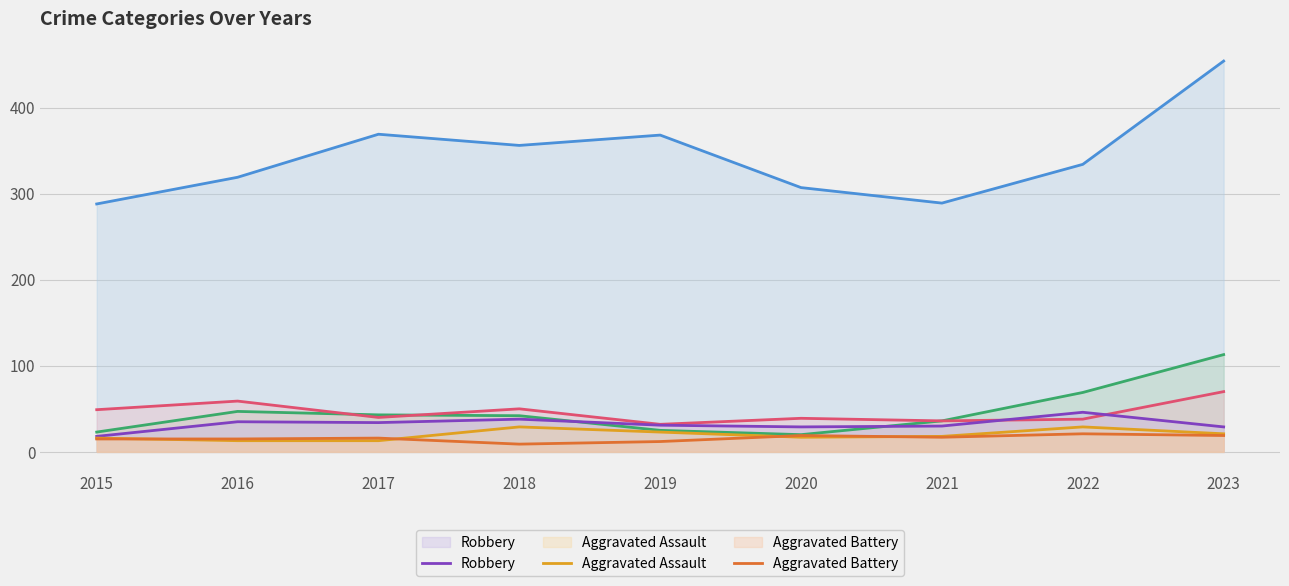

Reading left to right, extract all data points from this chart.

Theft: 2015=288	2016=319	2017=369	2018=356	2019=368	2020=307	2021=289	2022=334	2023=454
Motor Vehicle Theft: 2015=23	2016=47	2017=43	2018=42	2019=25	2020=20	2021=36	2022=69	2023=113
Burglary: 2015=49	2016=59	2017=40	2018=50	2019=32	2020=39	2021=36	2022=38	2023=70
Robbery: 2015=18	2016=35	2017=34	2018=38	2019=31	2020=29	2021=30	2022=46	2023=29
Aggravated Assault: 2015=16	2016=13	2017=13	2018=29	2019=23	2020=17	2021=18	2022=29	2023=21
Aggravated Battery: 2015=15	2016=15	2017=16	2018=9	2019=12	2020=19	2021=17	2022=21	2023=19